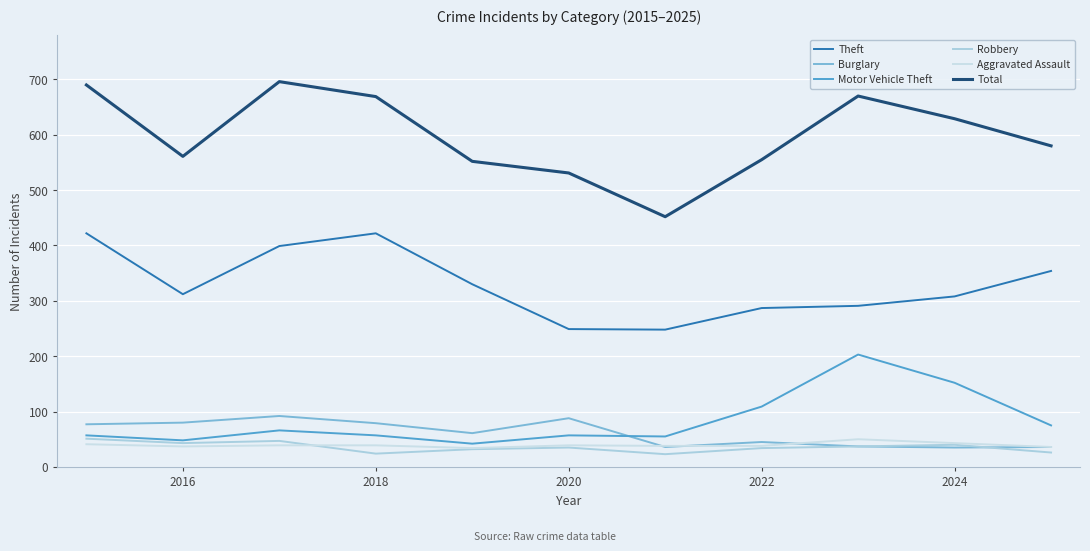

How many values in the Burglary series are below 61?

5